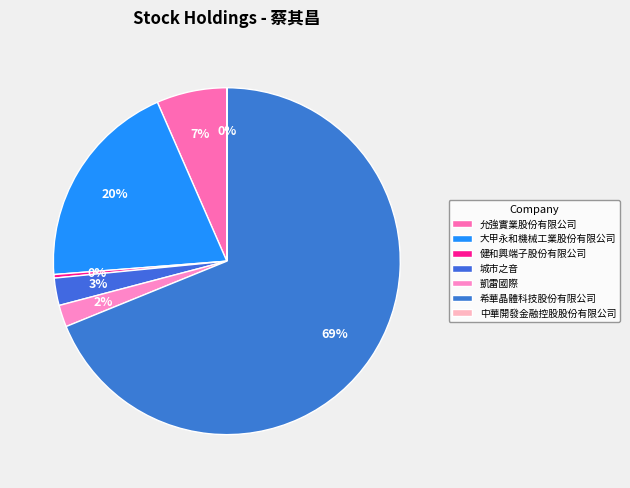

True or false: 大甲永和機械工業股份有限公司 accounts for 13% of the total.

False